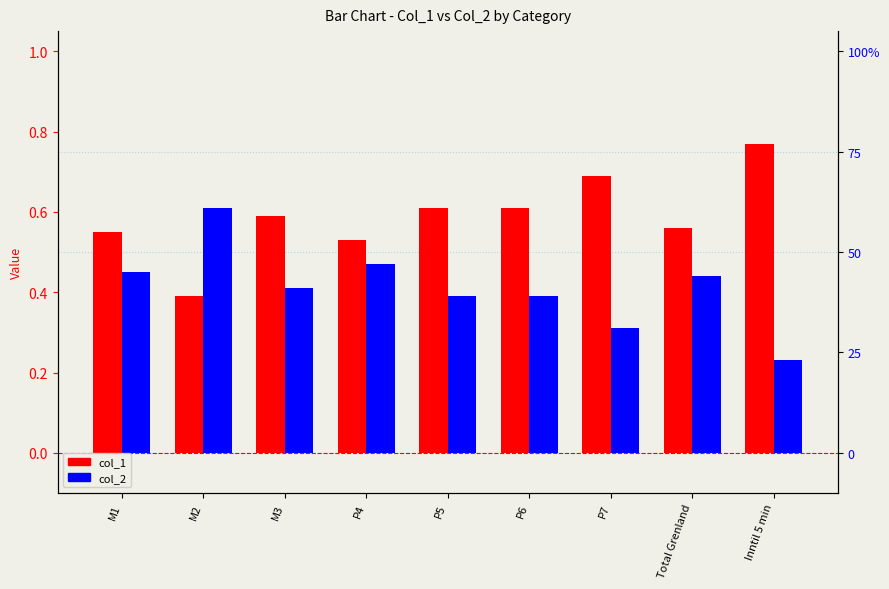

The value of col_2 at Inntil 5 min is 0.2. True or false?

True